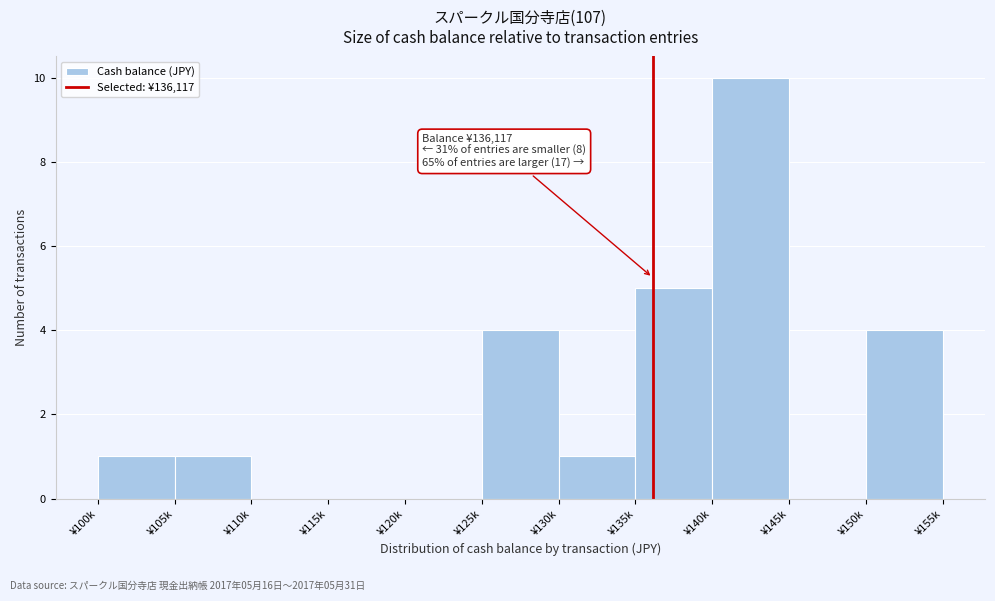

Reading left to right, what are all the values shown in this chart?

¥100k=1	¥105k=1	¥110k=0	¥115k=0	¥120k=0	¥125k=4	¥130k=1	¥135k=5	¥140k=10	¥145k=0	¥150k=4